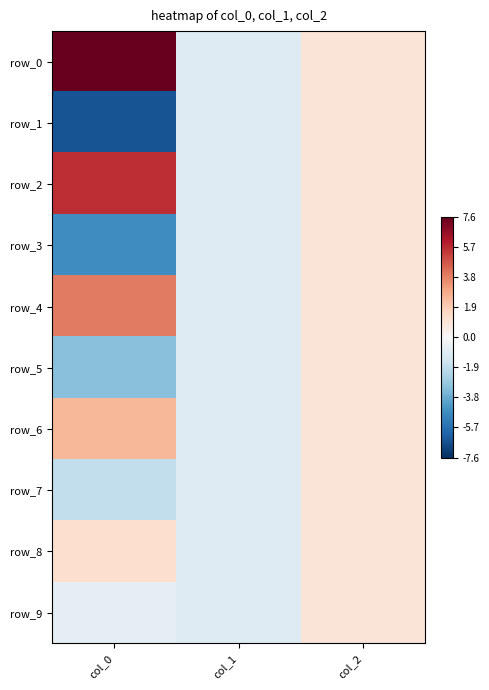

What is the approximate value of row_6 at col_0?

2.5